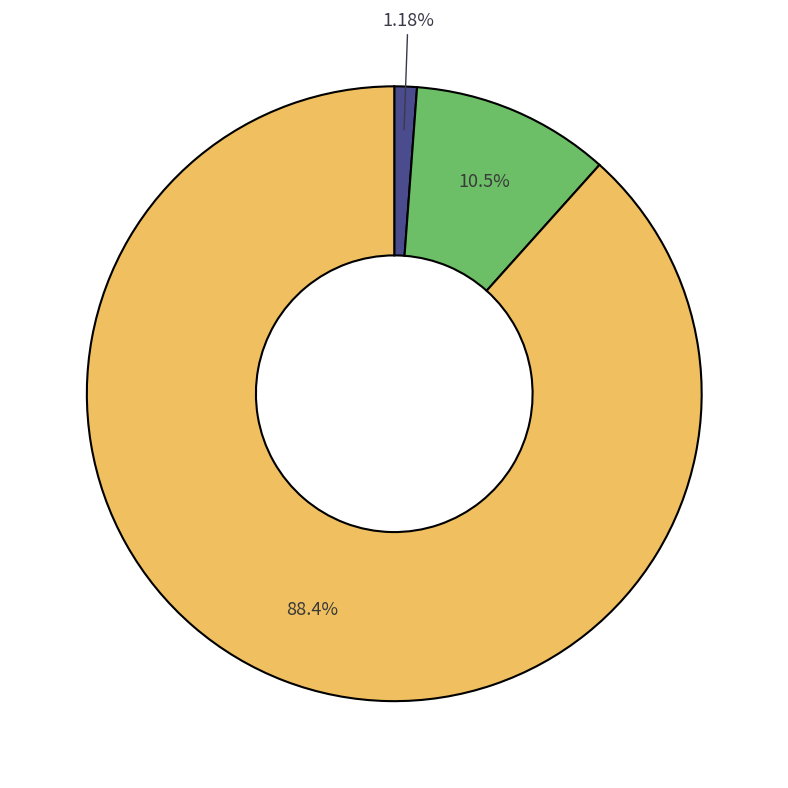

Does any single category account for the majority?

Yes